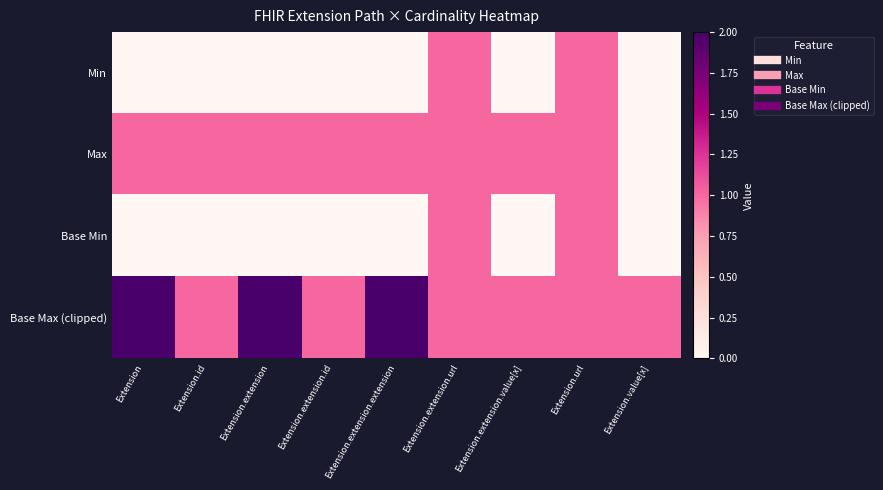

At Extension.url, list the series in order from smallest to largest.

Min, Max, Base Min, Base Max (clipped)